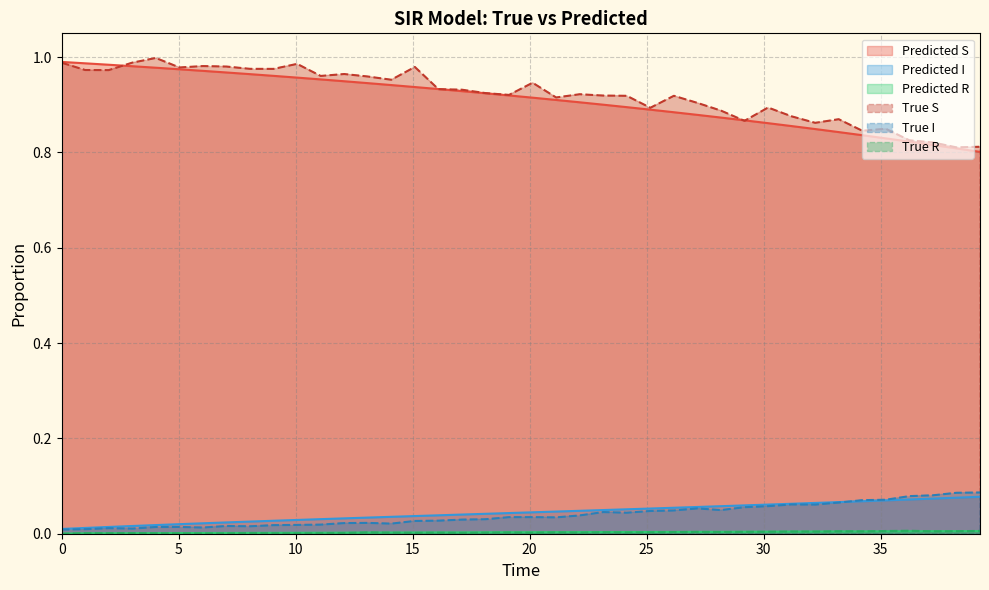

How many lines are shown in the chart?

6